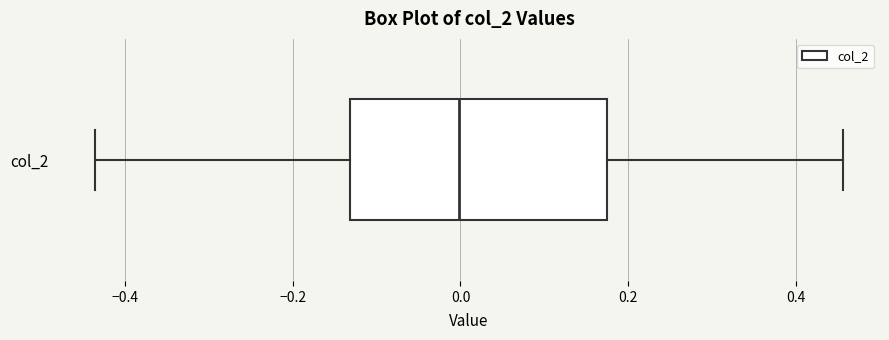

Where is the right edge of the box for col_2 on the x-axis? The values are not printed on the chart, so give them approximately, as read against the axis.

0.18